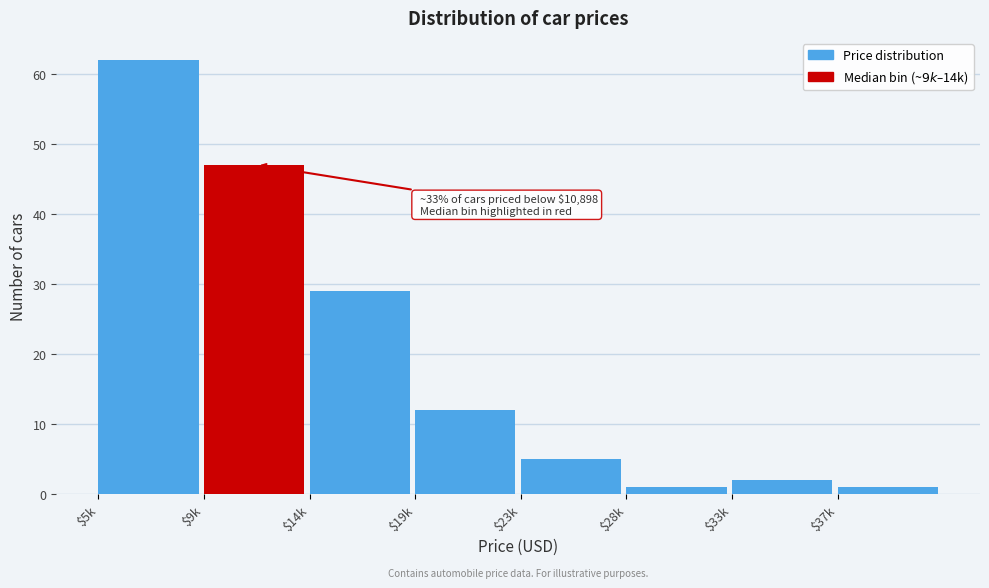

Reading left to right, what are all the values shown in this chart?

62	47	29	12	5	1	2	1